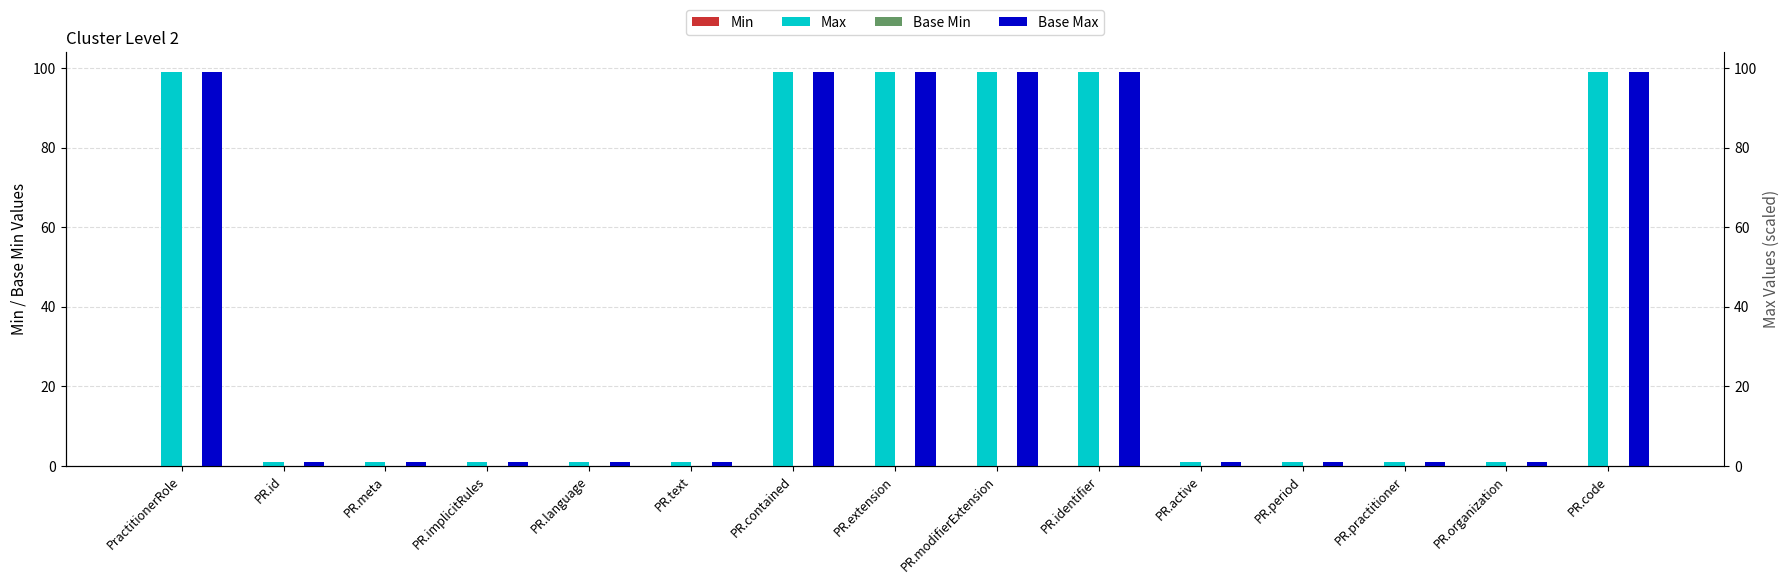

How many data points does each series have?

15